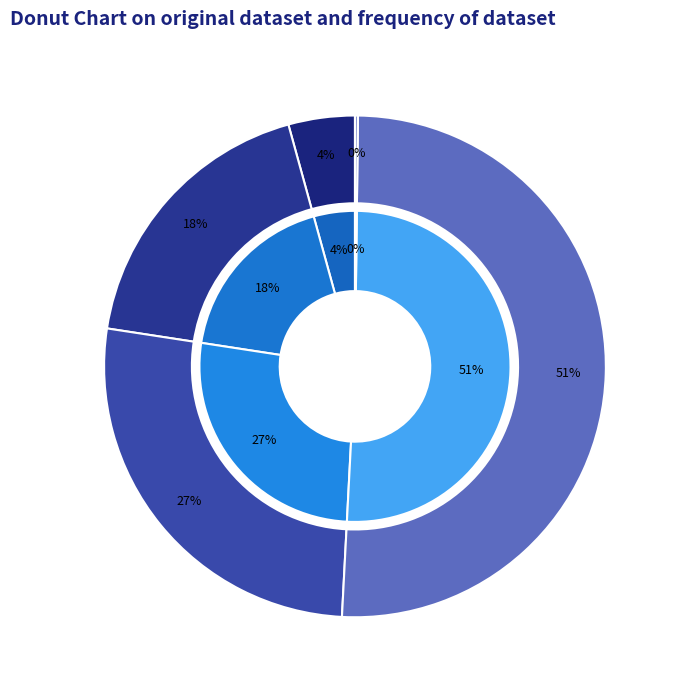

Does any single category account for the majority?

Yes